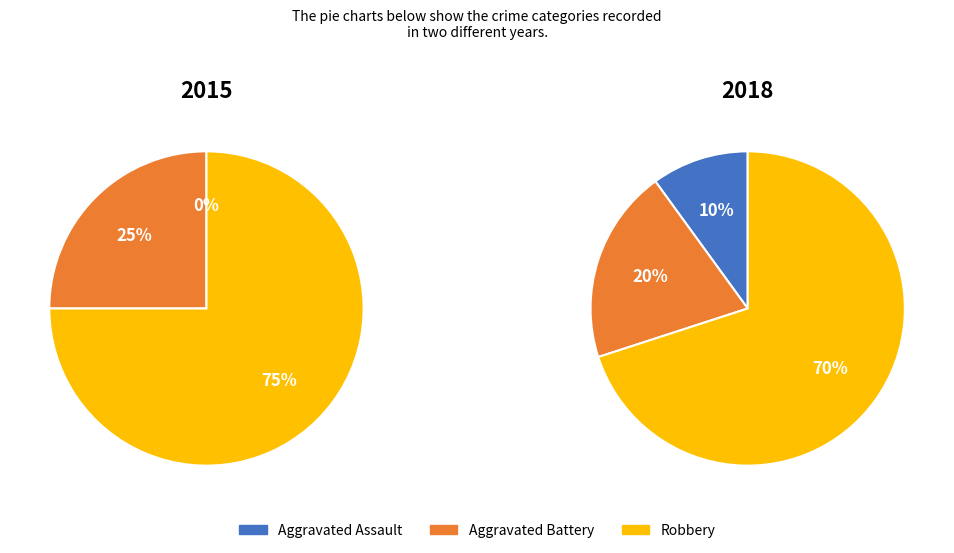

To the nearest percent, what is the combined percentage of Robbery and Aggravated Battery?

90%